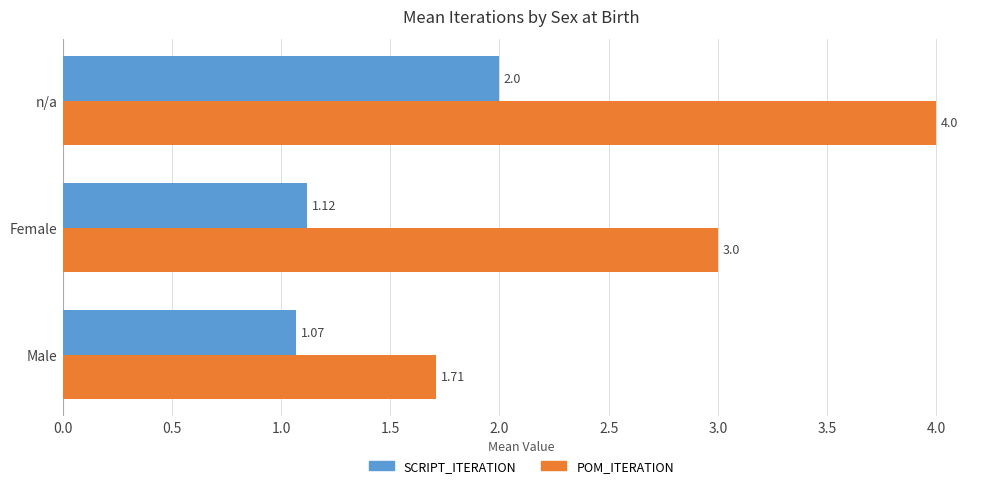

What is the spread (max minus min) of values at Female?

1.9